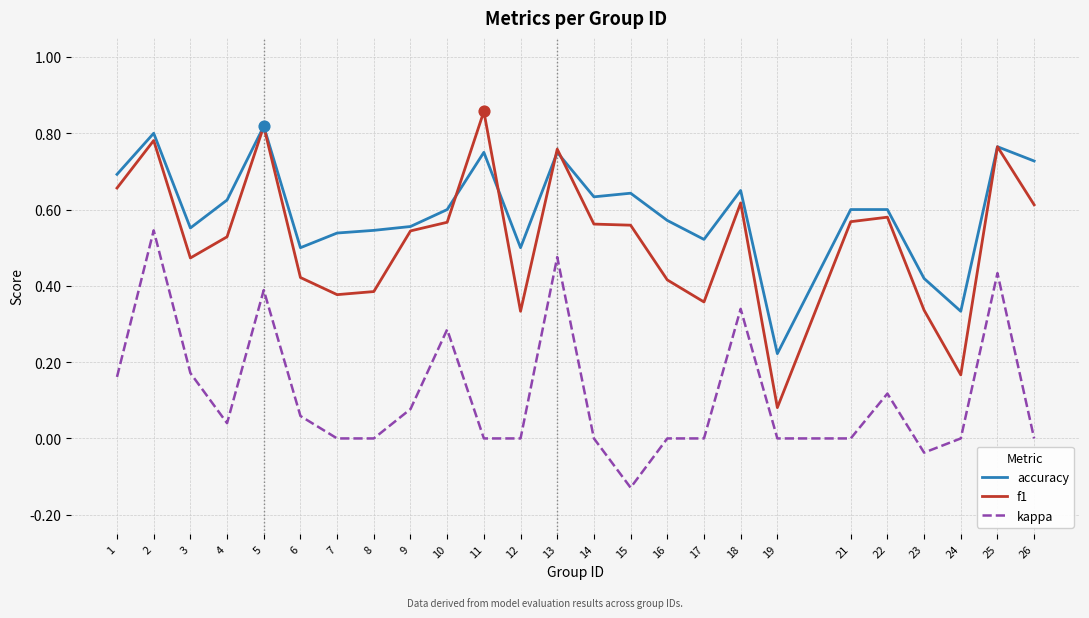

Is the value of accuracy at 15 greater than the value of f1 at 22?

Yes